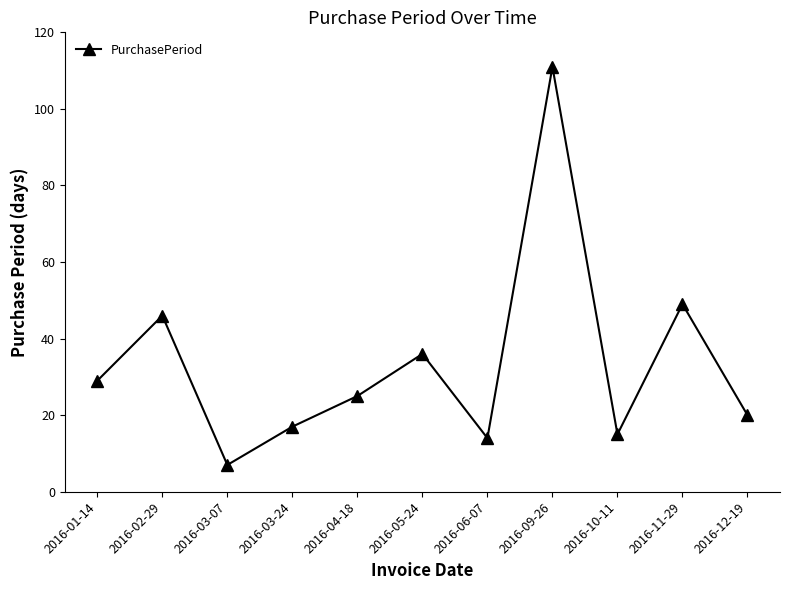

Reading right to left, extract all data points from this chart.

2016-12-19=20	2016-11-29=49	2016-10-11=15	2016-09-26=111	2016-06-07=14	2016-05-24=36	2016-04-18=25	2016-03-24=17	2016-03-07=7	2016-02-29=46	2016-01-14=29